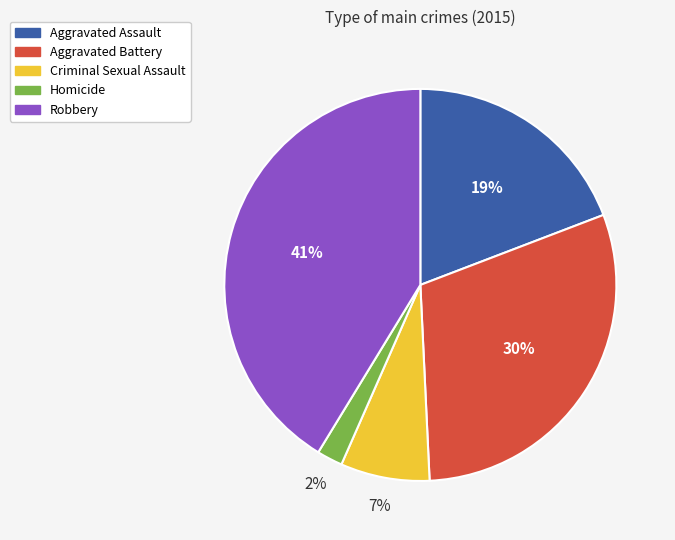

To the nearest percent, what percentage of the pie is Aggravated Assault?

19%